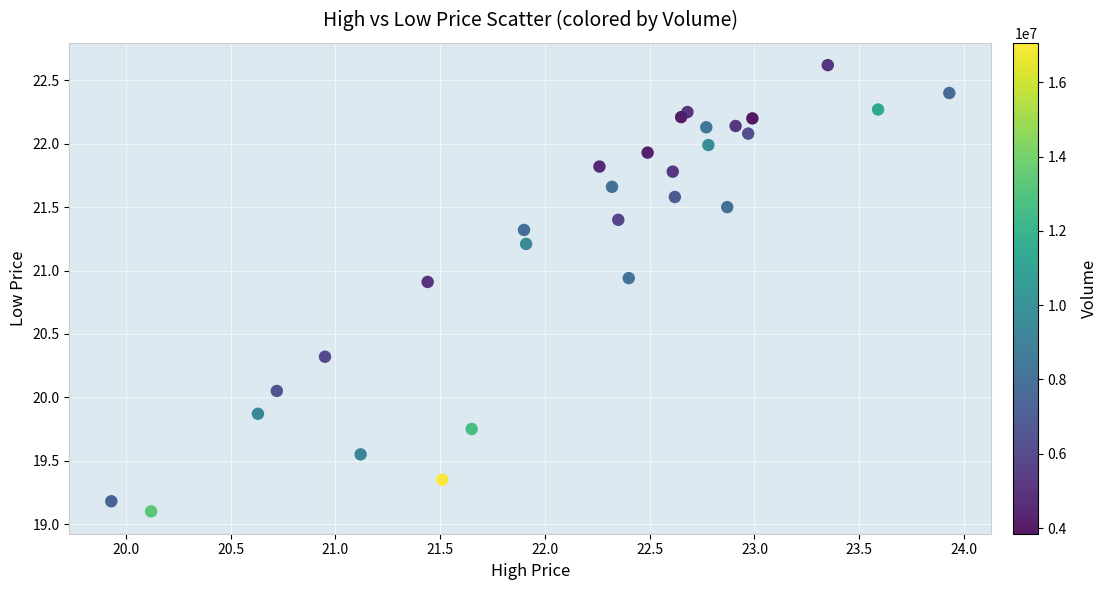

What is the range of Y values (max minus min)?

3.5